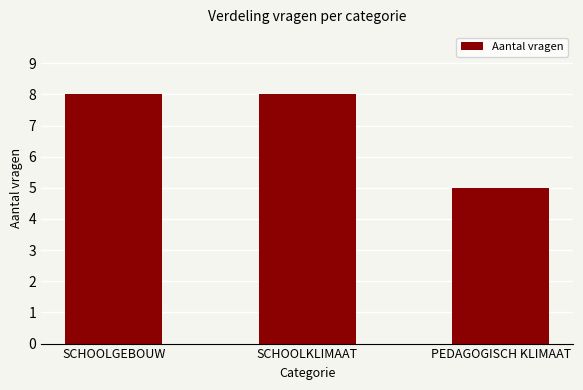

Reading left to right, what are all the values shown in this chart?

8	8	5